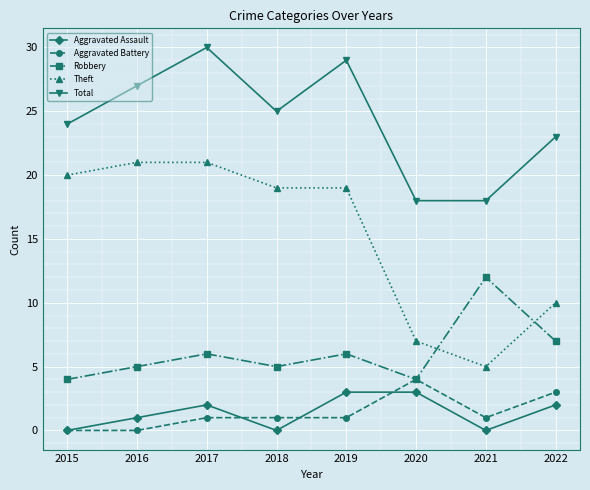

What is the value of the Total point at the 8th from the left?

23